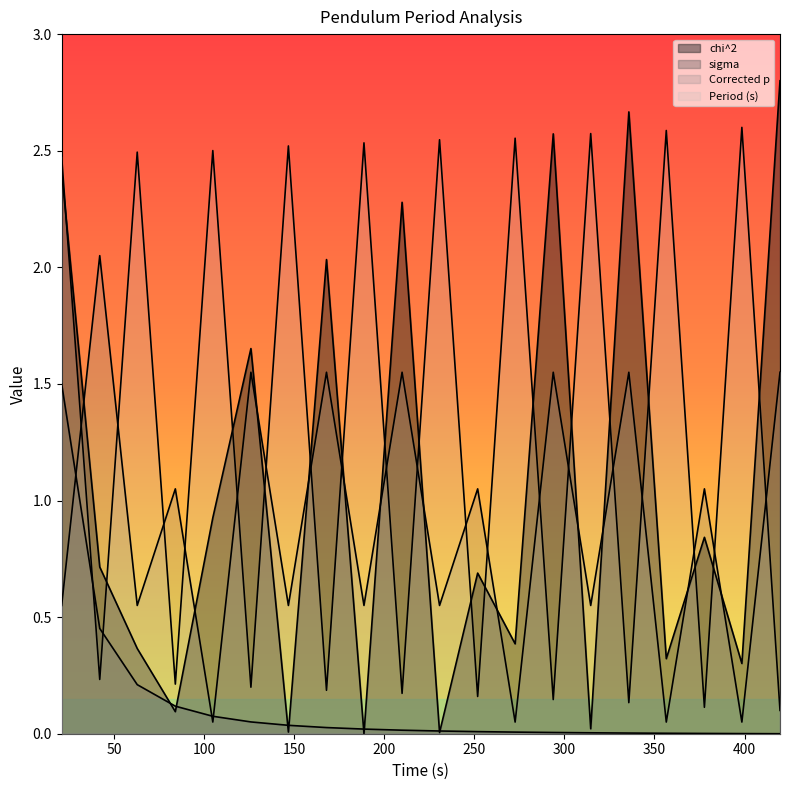

What value does the sigma series have at 62.702?

0.2